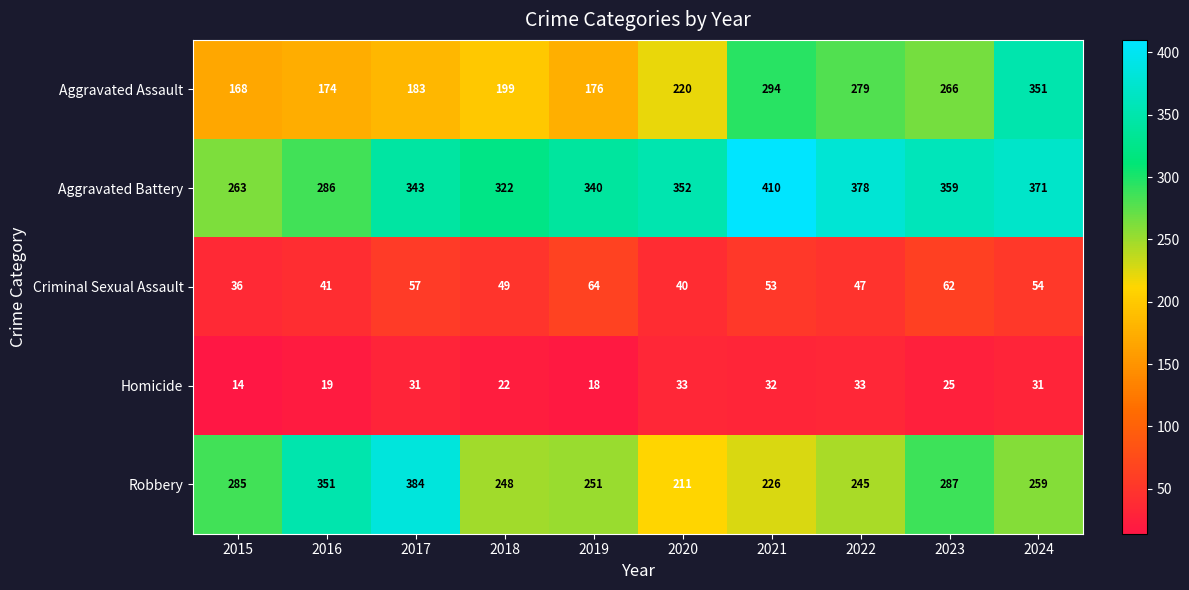

Rank the series at 2017 from highest to lowest value.

Robbery, Aggravated Battery, Aggravated Assault, Criminal Sexual Assault, Homicide